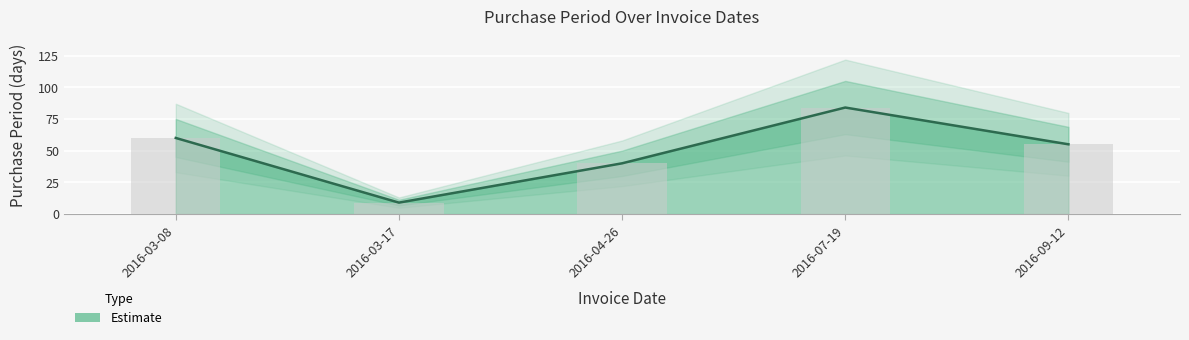

Reading left to right, list all the values displayed in this chart.

2016-03-08=60	2016-03-17=9	2016-04-26=40	2016-07-19=84	2016-09-12=55